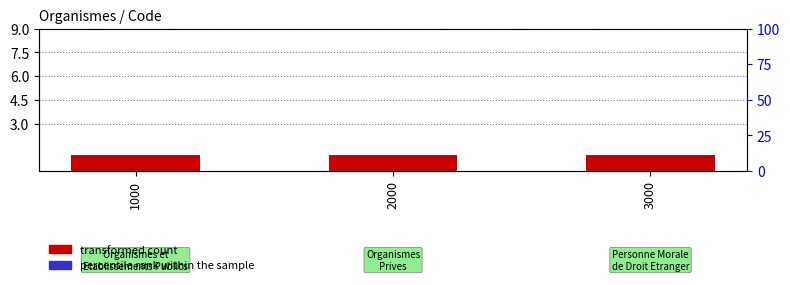

Is it true that transformed count equals 1.5 at 1000?

False